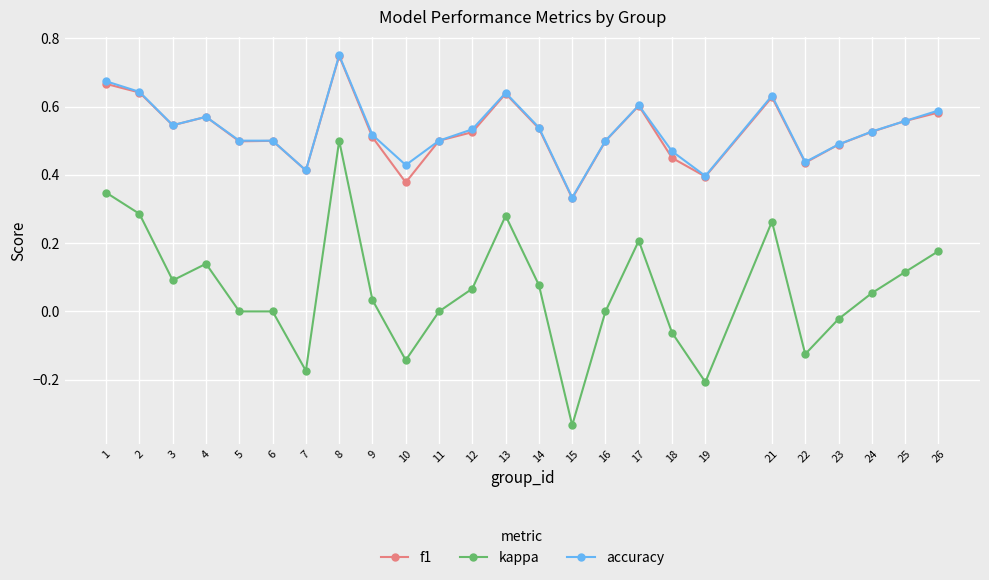

At which category is the sum across all series the highest?

8